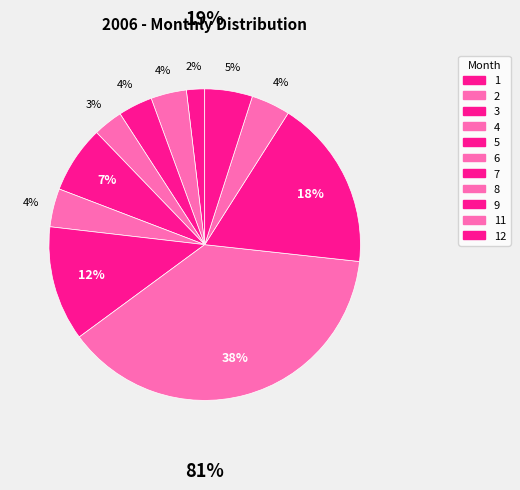

How many segments does this pie chart have?

11